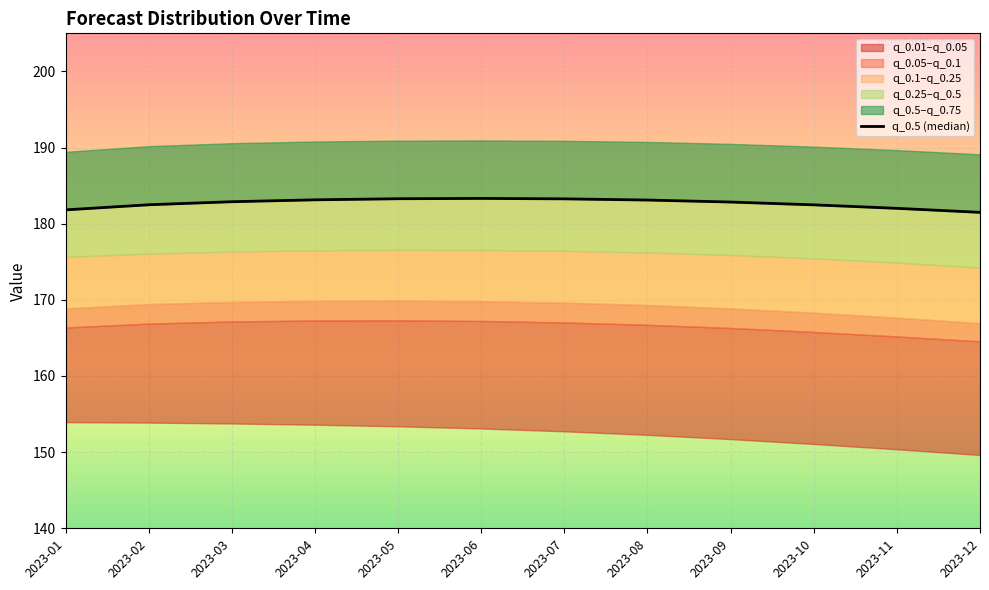

What is the change in value from 2023-01 to 2023-11?

+0.2